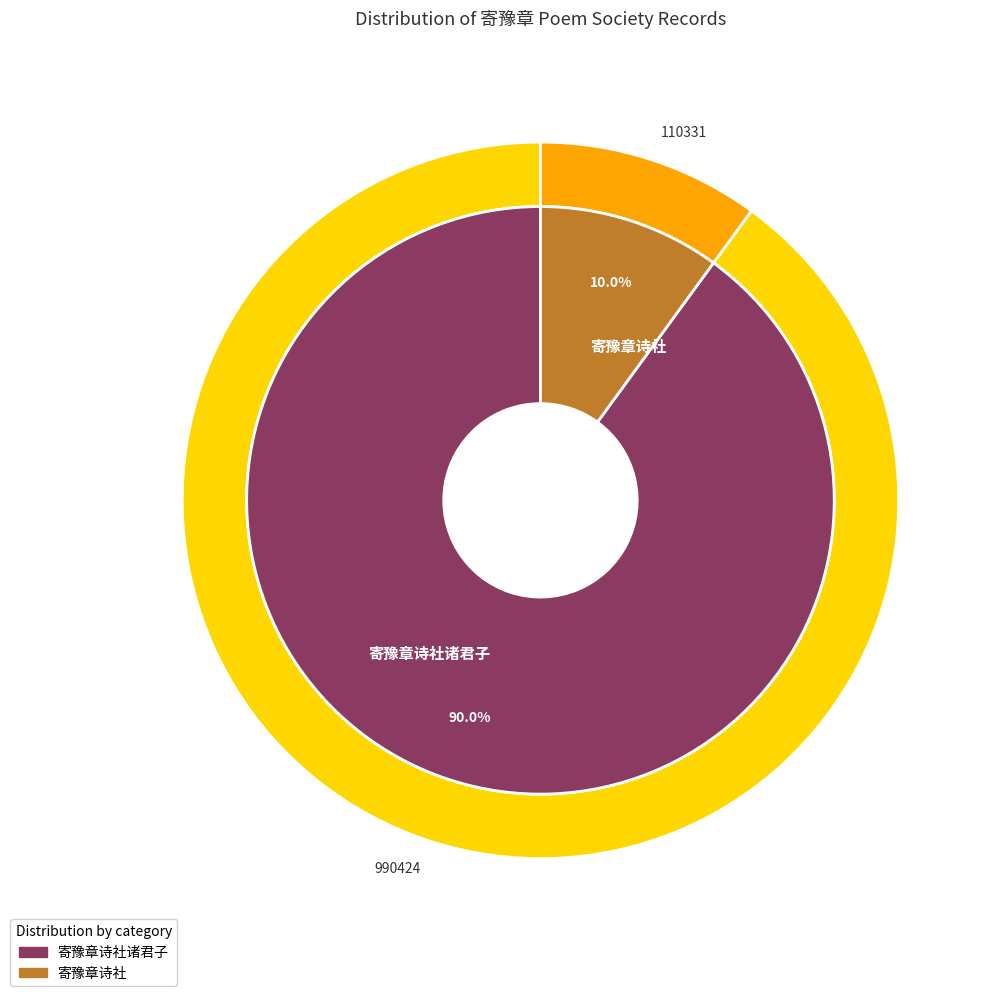

To the nearest percent, what portion does 寄豫章诗社 represent?

10%